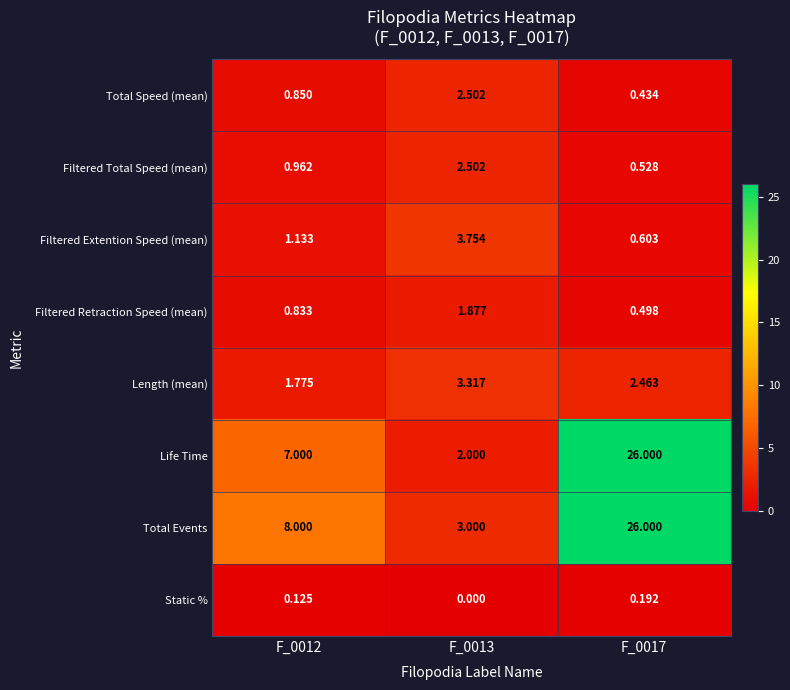

Between F_0012 and F_0017, which series saw the biggest shift?

Life Time